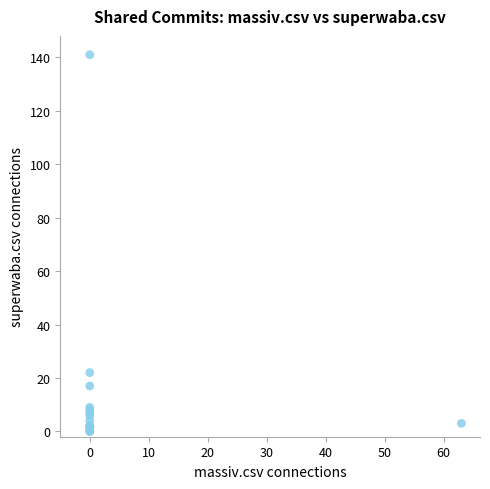

What Y value in the scatter plot is closest to 70?

22